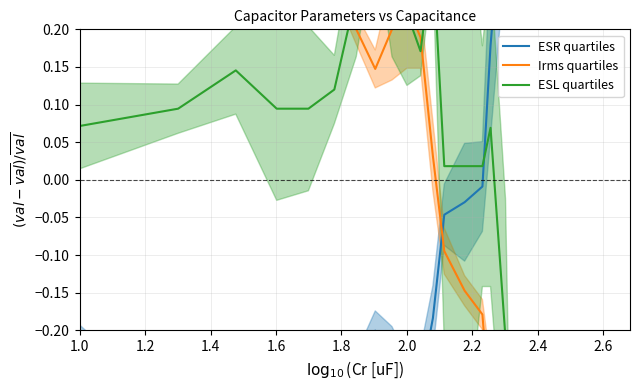

Which series has the largest total across all categories?

ESL quartiles